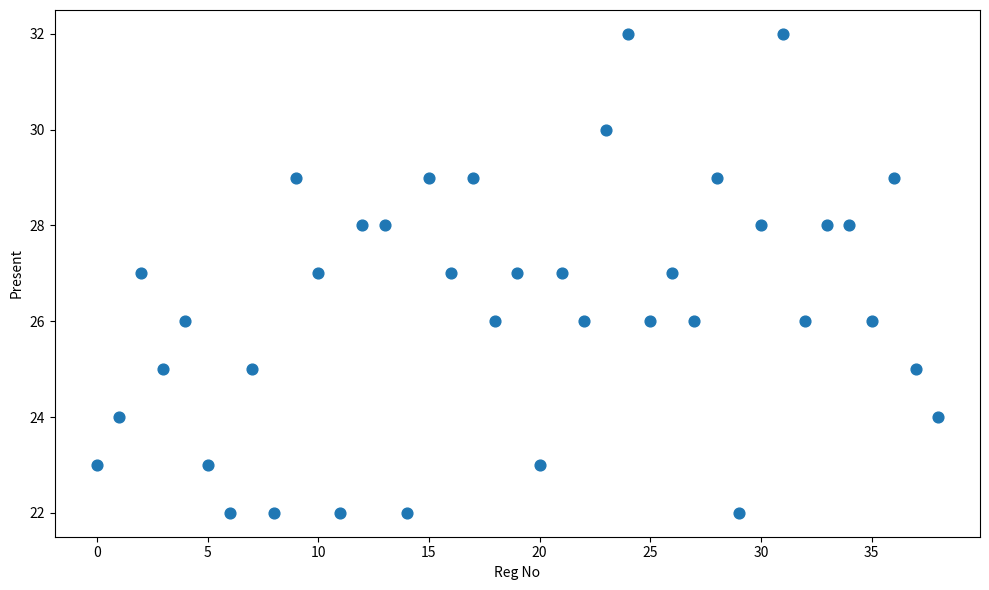

What is the range of Y values (max minus min)?

10